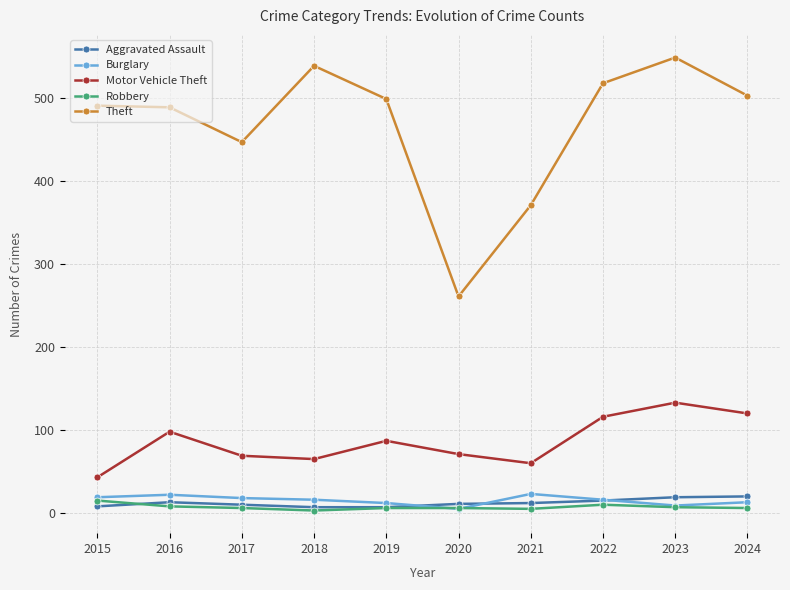

What is the average value of the Robbery series?

7